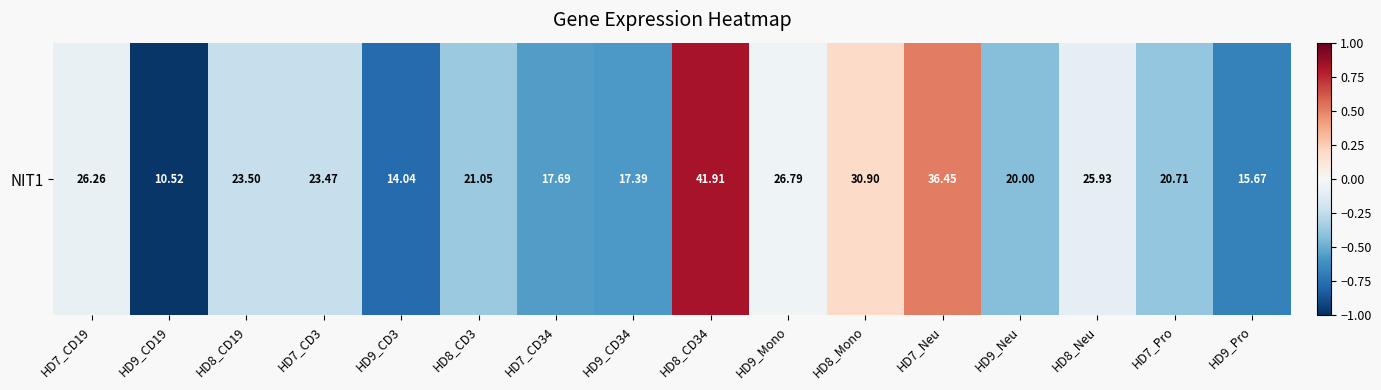

The chart shows a value of -0.5 at HD8_CD3. True or false?

False